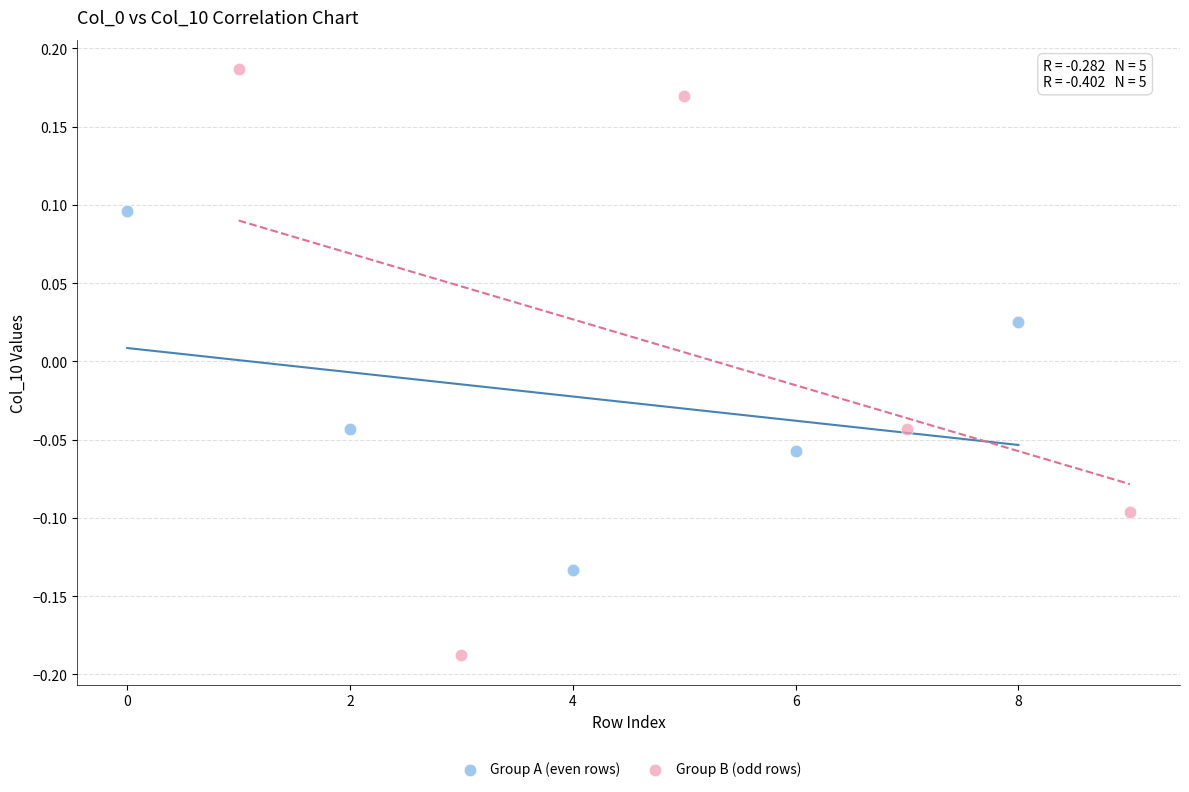

Which series reaches the maximum Y coordinate?

Group B (odd rows)